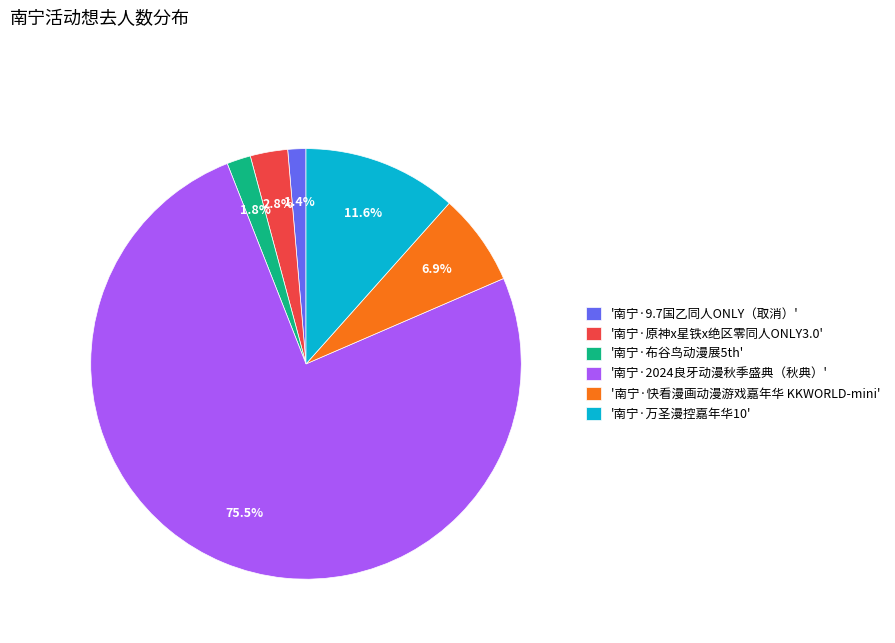

Which slice is the largest?

'南宁·2024良牙动漫秋季盛典（秋典）'